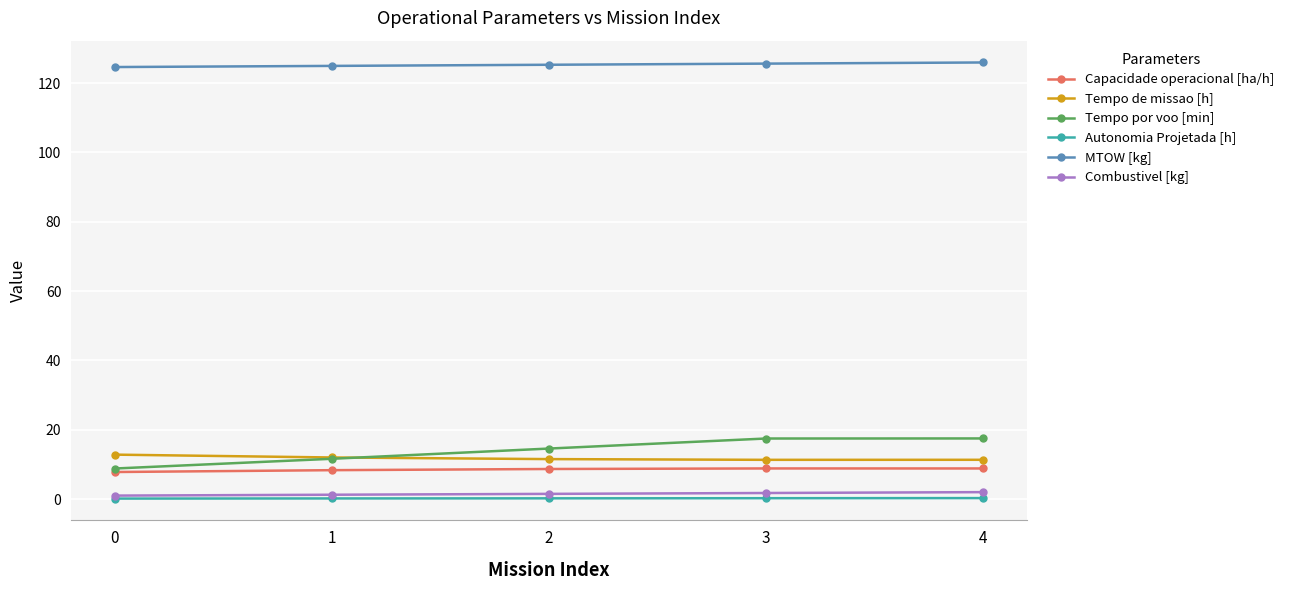

True or false: Autonomia Projetada [h] and Tempo de missao [h] intersect in this chart.

False